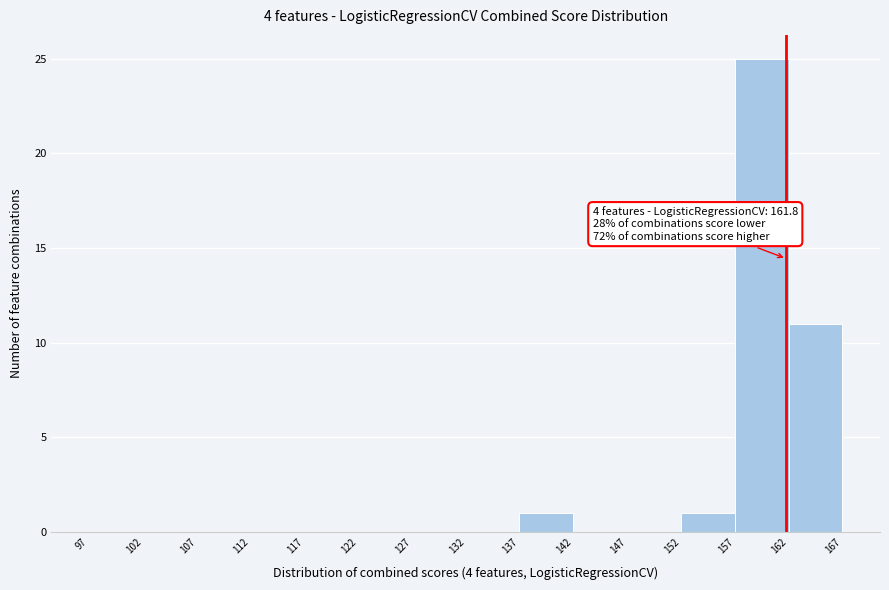

Over which range of the x-axis is the bar tallest?

157 to 162